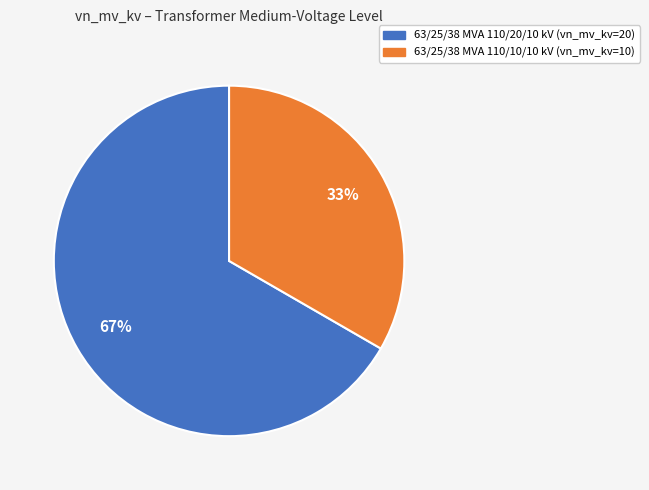

Which slice is the largest?

63/25/38 MVA 110/20/10 kV